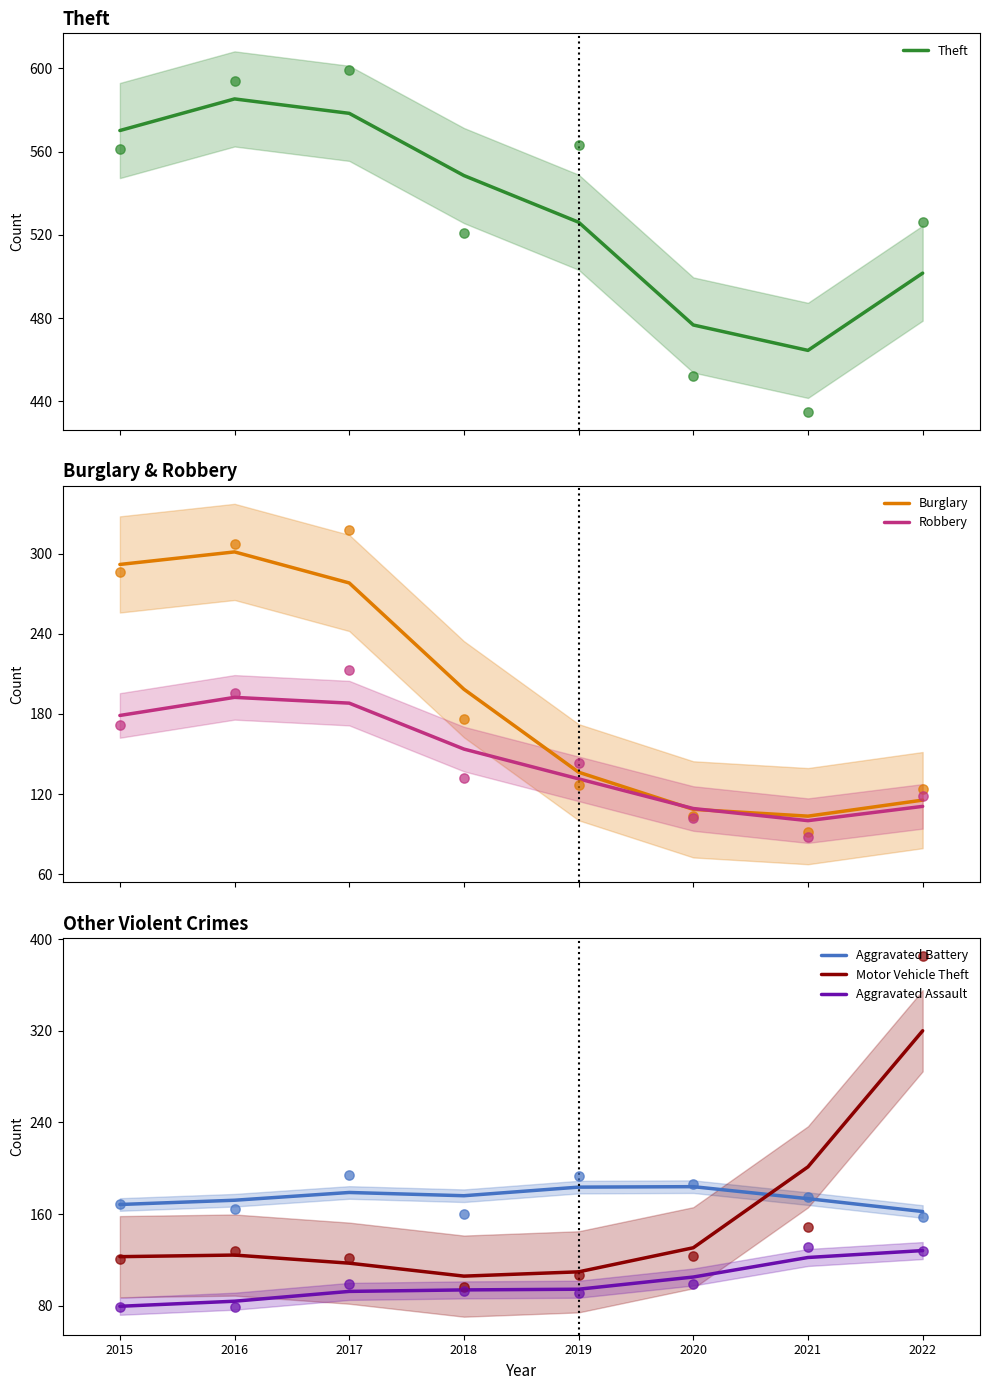

Which series reaches the minimum Y coordinate?

Aggravated Assault